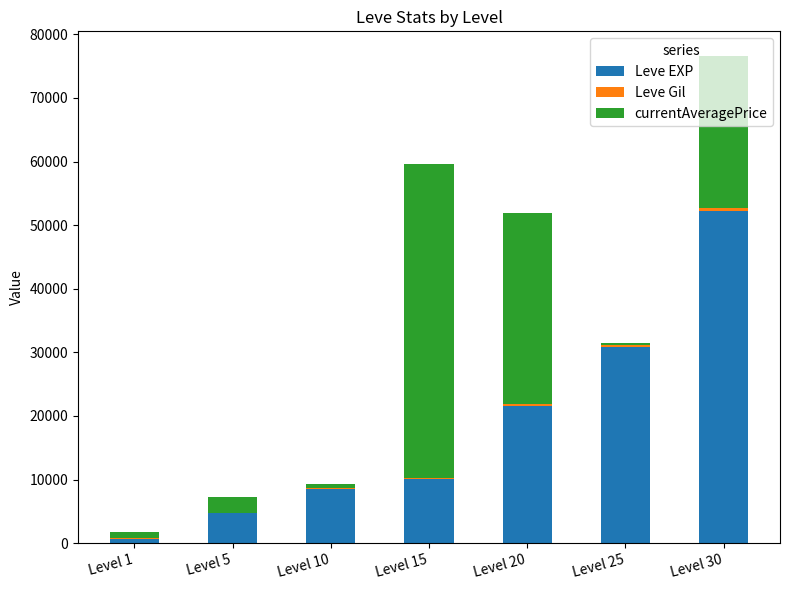

At which label does Leve EXP reach its peak?

Level 30